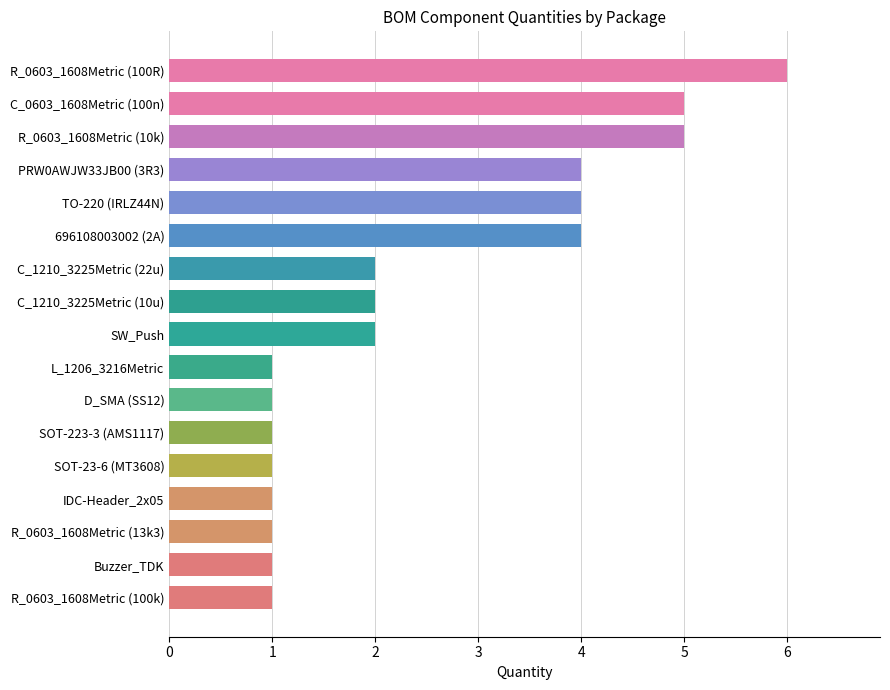

What is the minimum value shown in the chart?

1